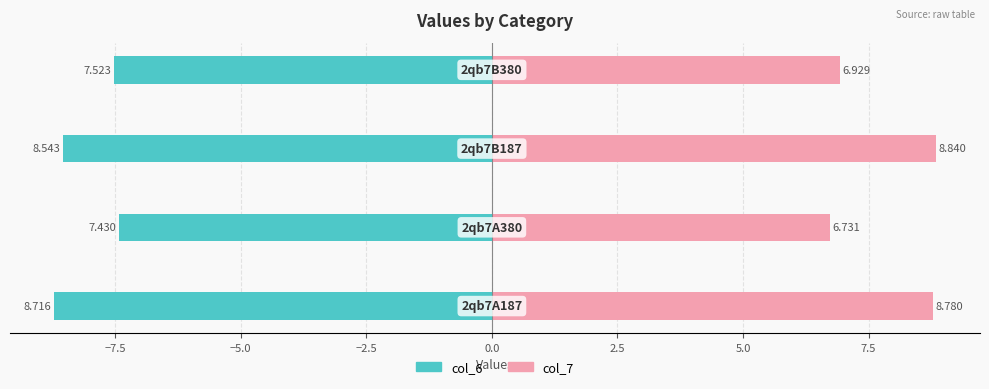

Reading left to right, extract all data points from this chart.

col_6: −10.0=-8.7	−7.5=-7.4	−5.0=-8.5	−2.5=-7.5
col_7: −10.0=8.8	−7.5=6.7	−5.0=8.8	−2.5=6.9